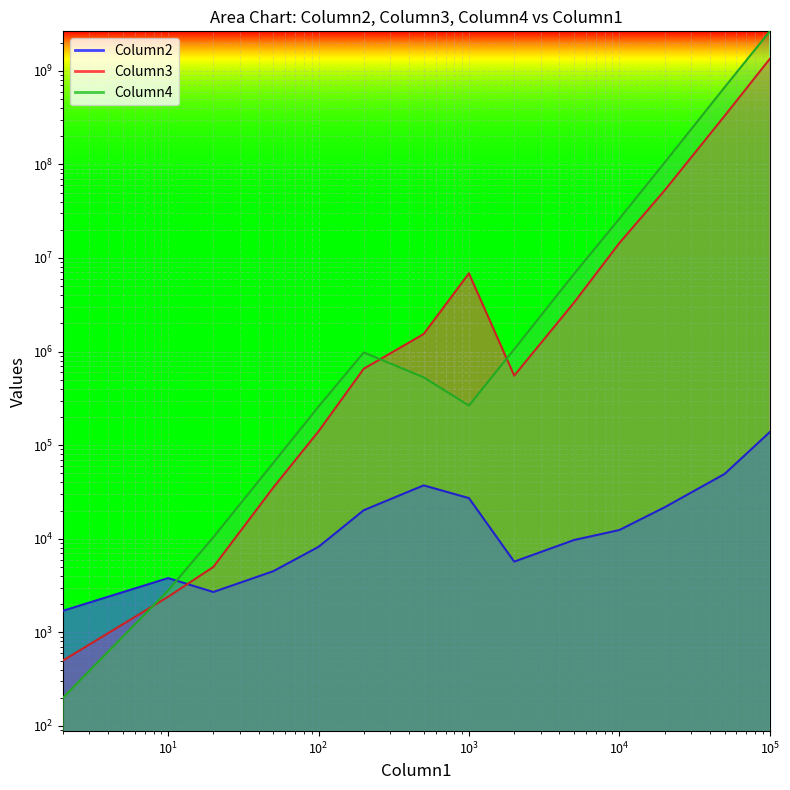

Which series has the largest range (max minus min)?

Column4